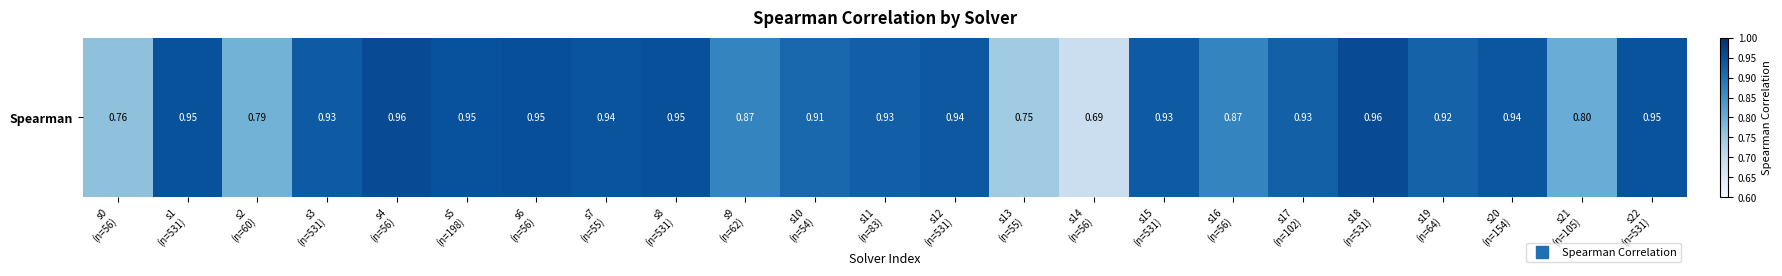

Which label corresponds to the smallest value in the chart?

s14
(n=56)